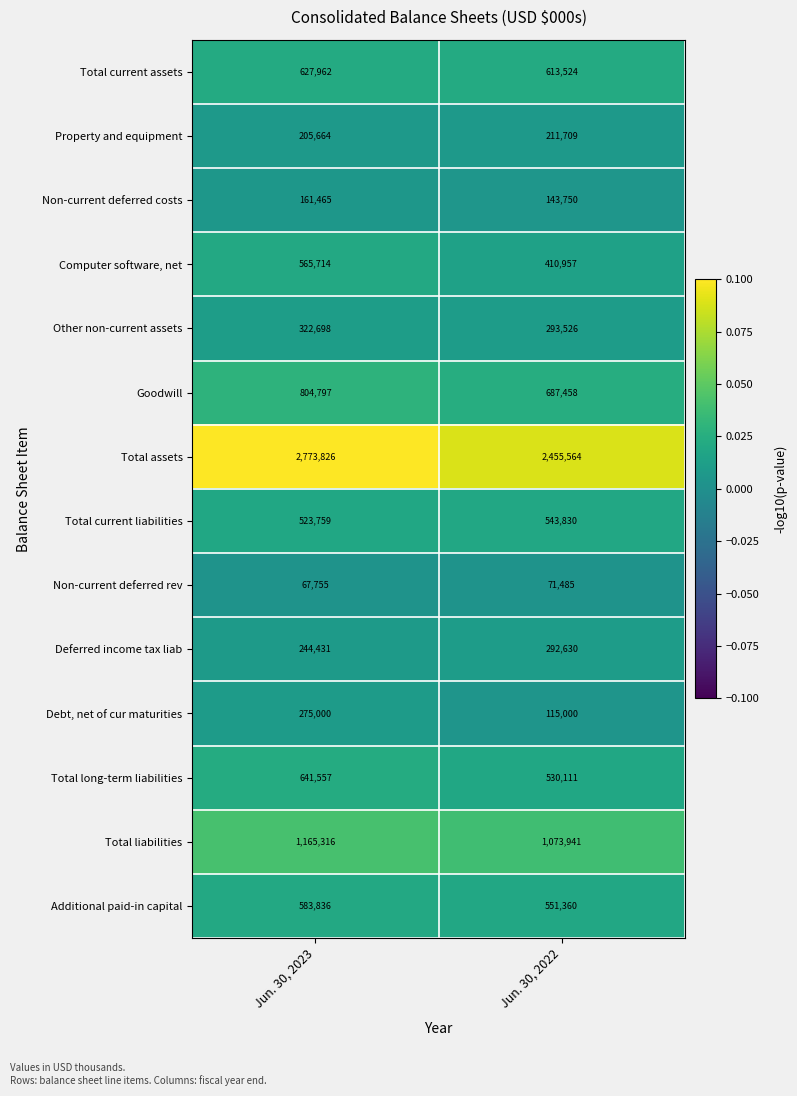

Which series has the largest range (max minus min)?

Total assets